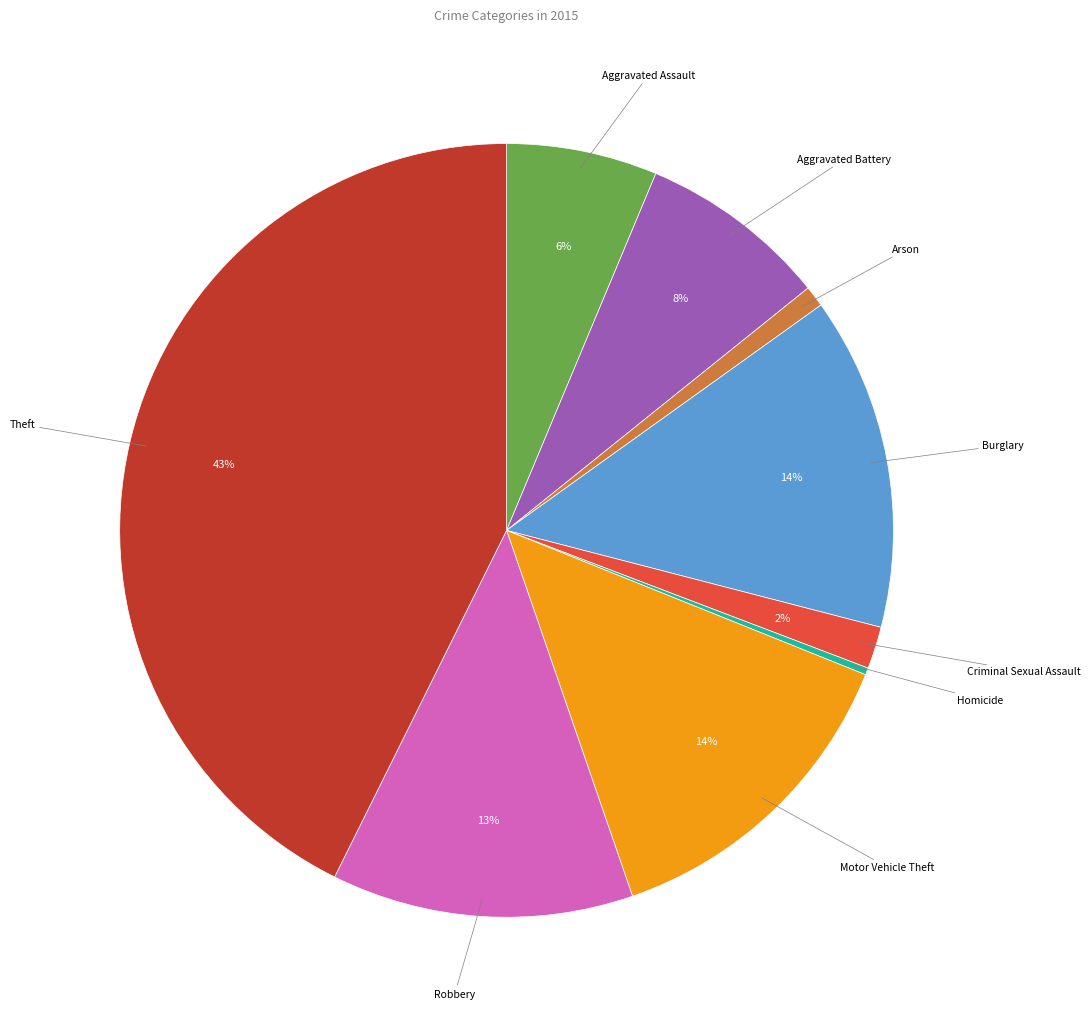

Does Robbery account for over 50% of the chart?

No